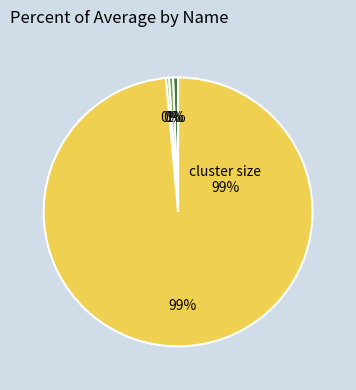

What is the total percentage of cluster size and mag2?

99.0%